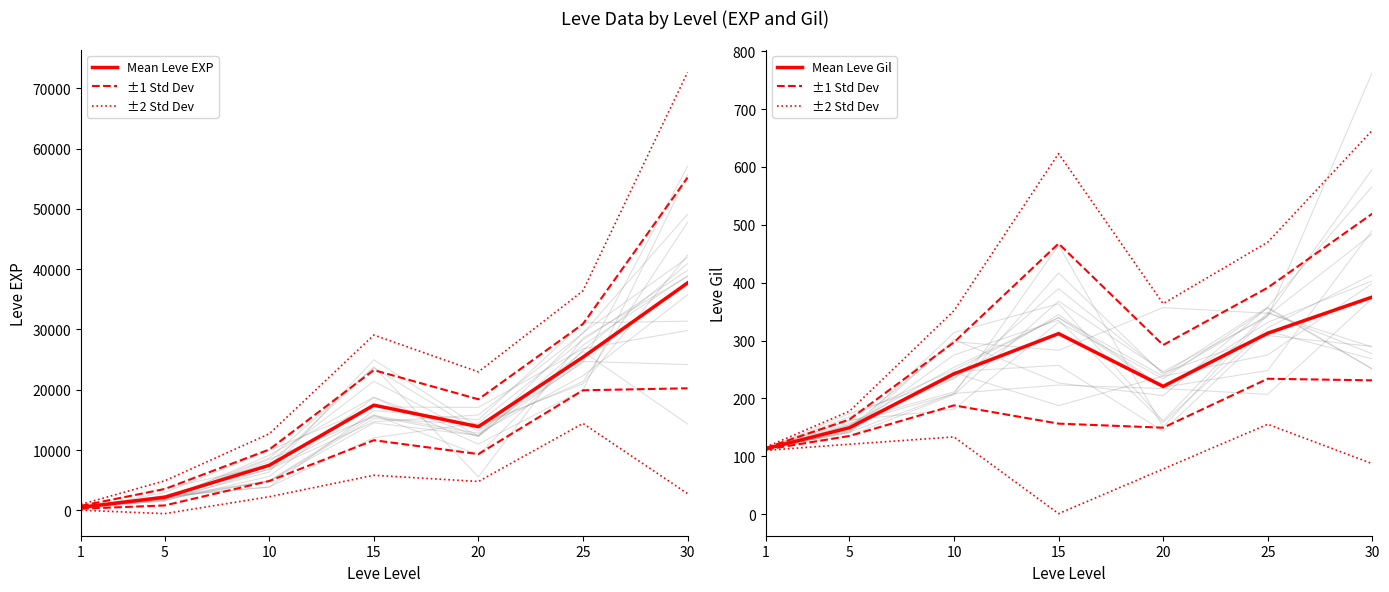

True or false: Mean Leve EXP and Mean Leve Gil intersect in this chart.

False